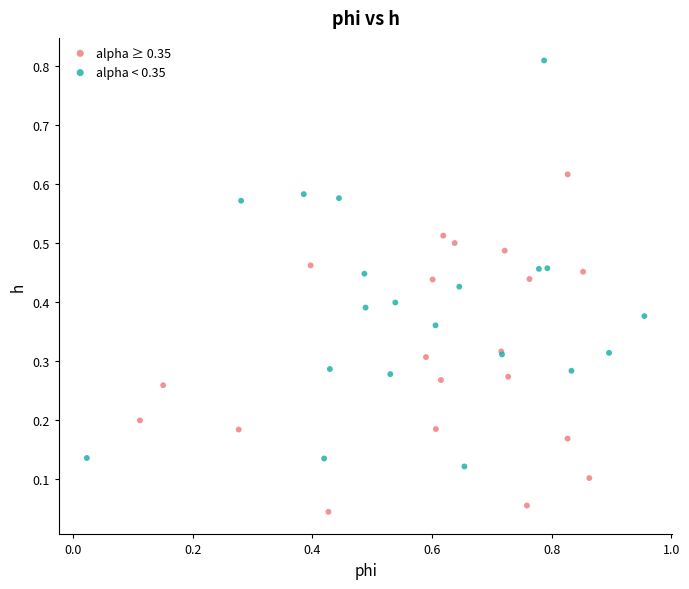

Which series has the widest spread of Y values?

alpha < 0.35